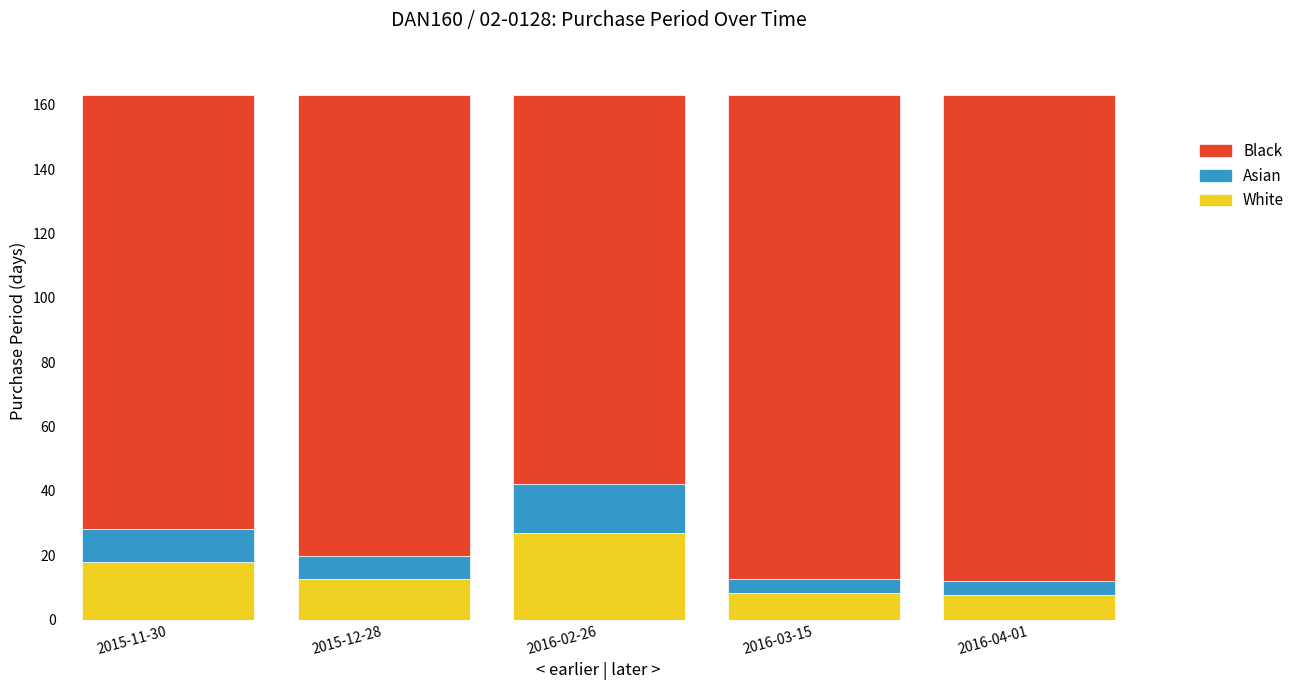

The value of White at 2015-11-30 is 7.9. True or false?

False